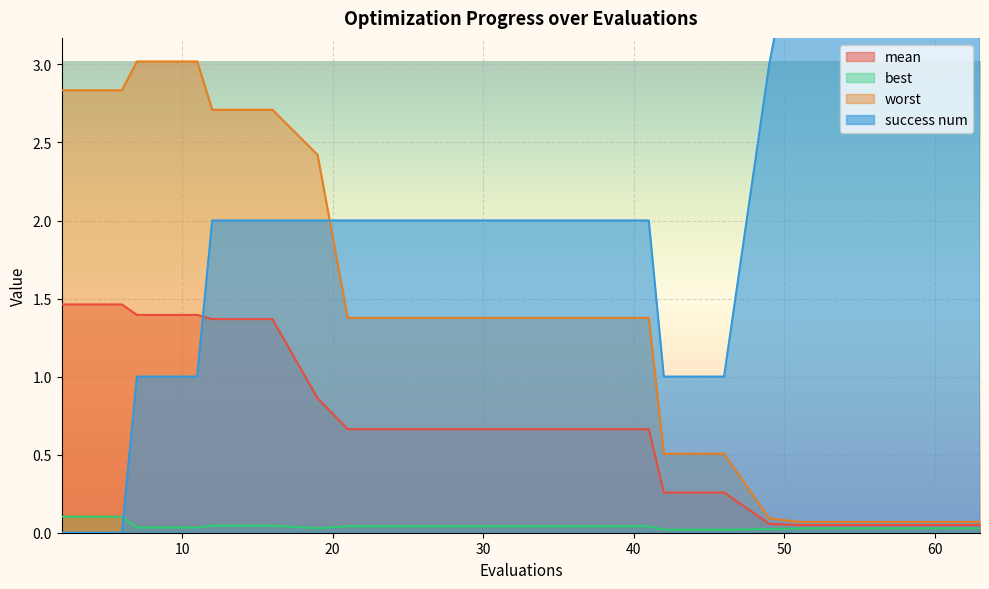

True or false: worst and success num intersect in this chart.

True